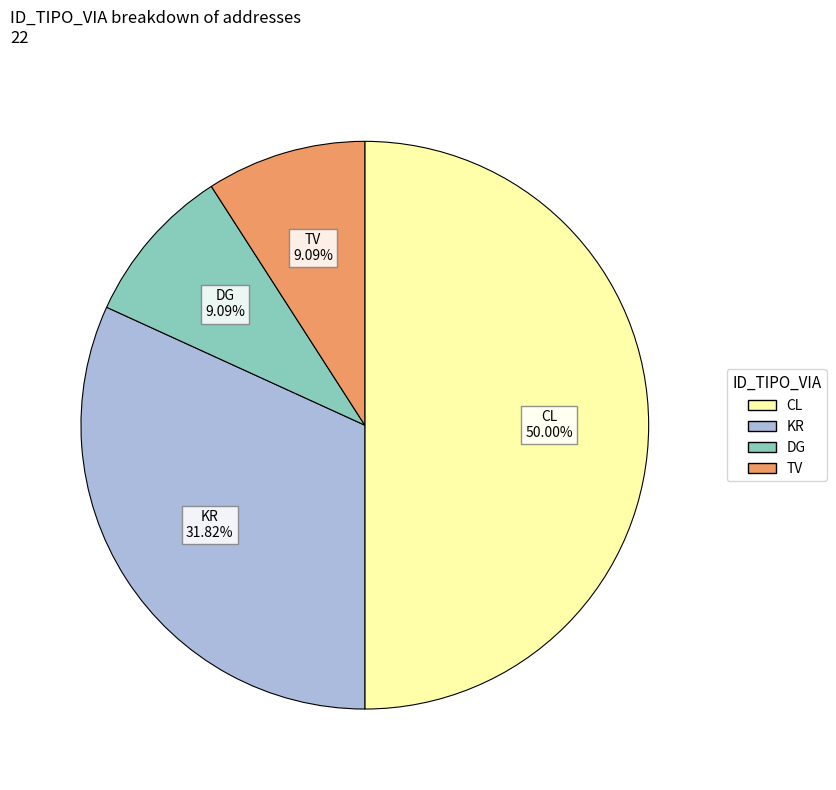

To the nearest percent, what portion does KR represent?

32%